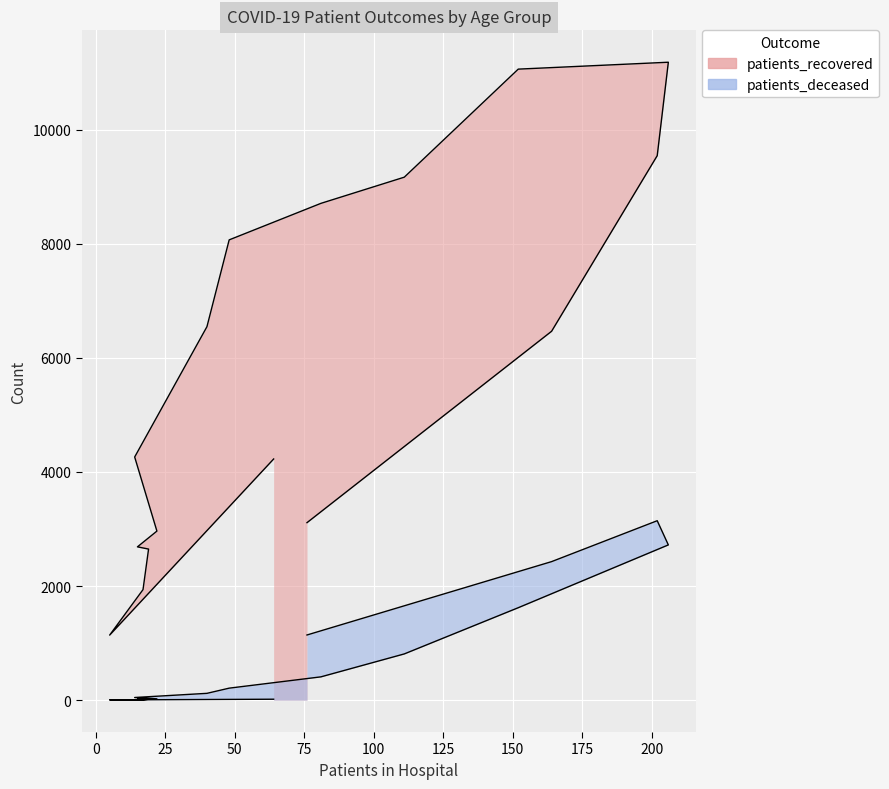

What is the label of the 9th point from the left?

55 - 59